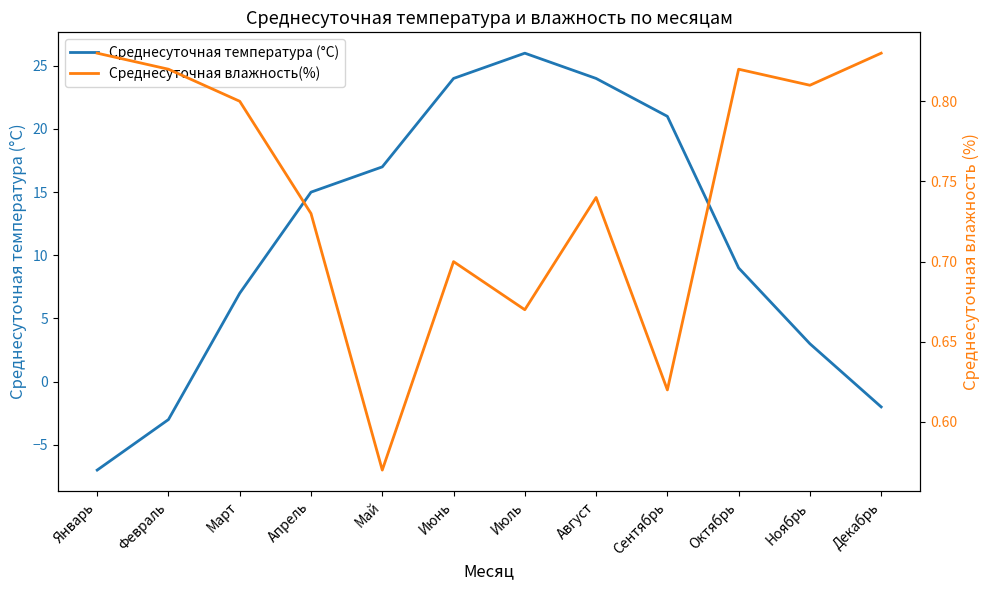

Rank the series by their maximum value, from lowest to highest.

Среднесуточная влажность(%), Среднесуточная температура (°C)